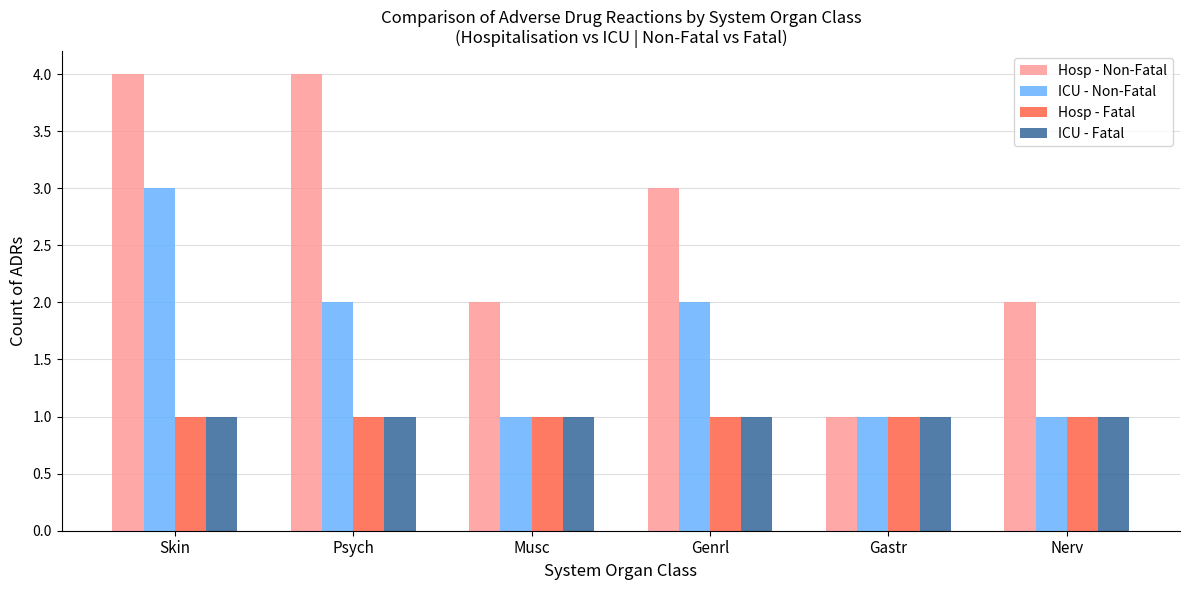

How many groups of bars are there?

6